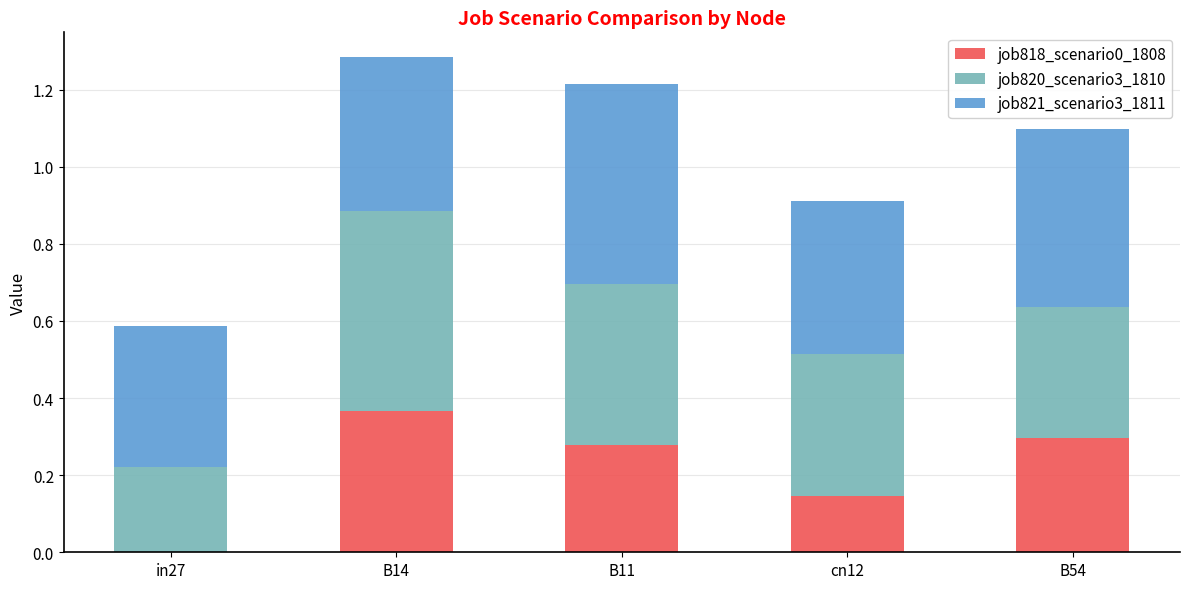

At which label does job818_scenario0_1808 reach its peak?

B14